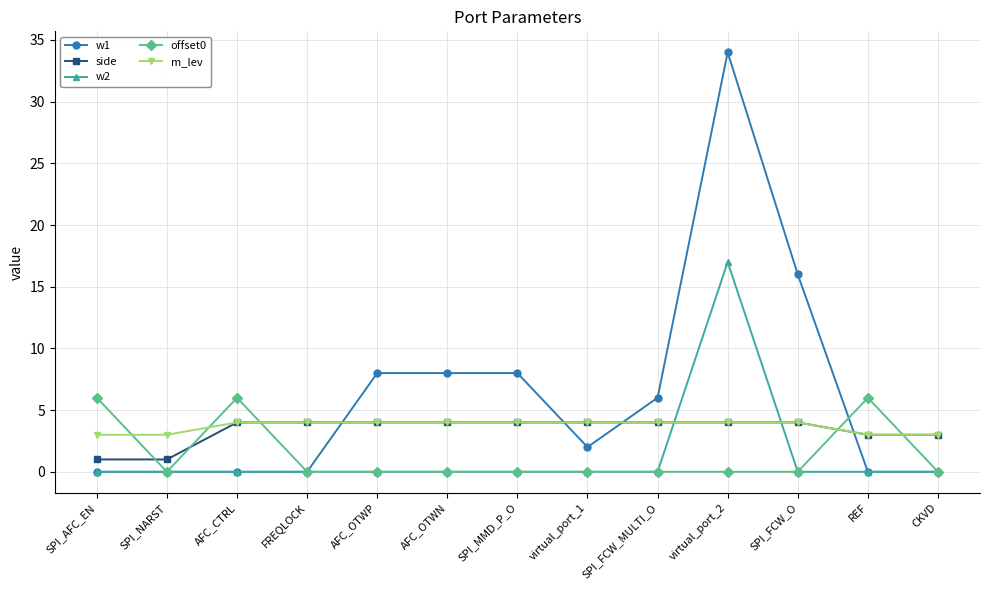

What value does the m_lev series have at SPI_FCW_MULTI_O?

4